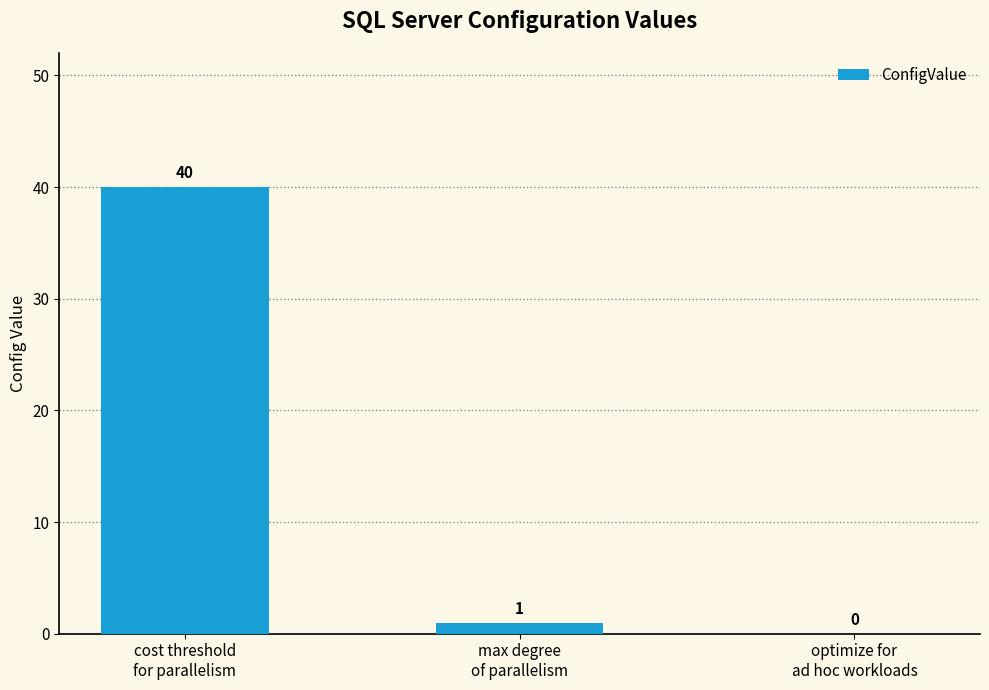

What is the greatest value displayed?

40